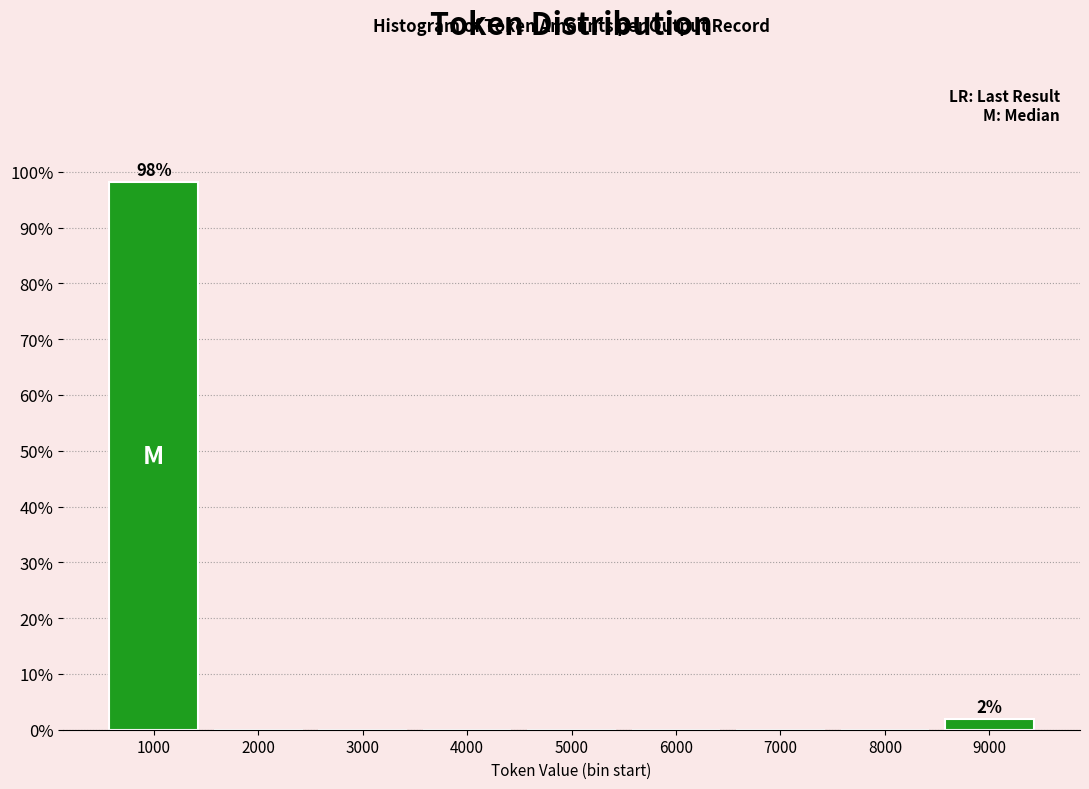

Reading left to right, list all the values displayed in this chart.

1000=98.1	2000=0.0	3000=0.0	4000=0.0	5000=0.0	6000=0.0	7000=0.0	8000=0.0	9000=1.9